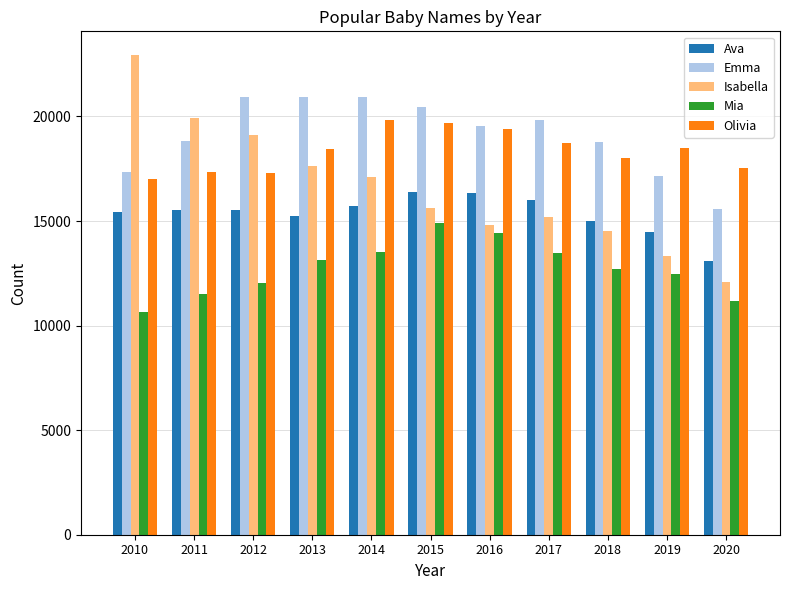

The value of Emma at 2013 is 28405. True or false?

False